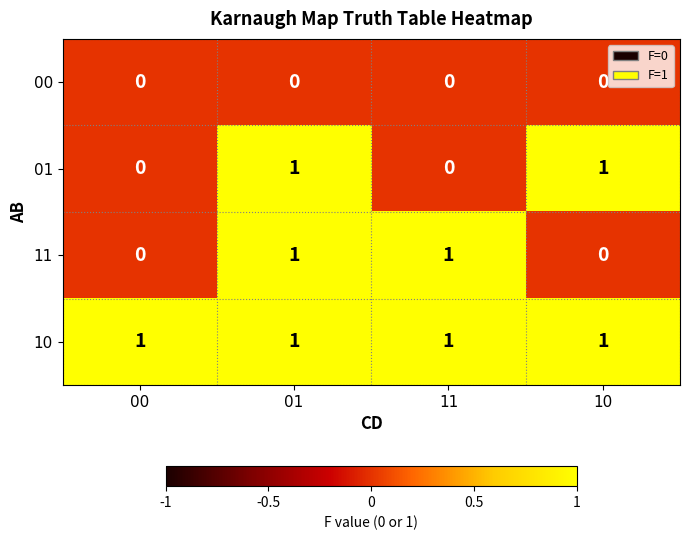

Reading right to left, what are all the values shown in this chart?

00: 0	0	0	0
01: 1	0	1	0
11: 0	1	1	0
10: 1	1	1	1